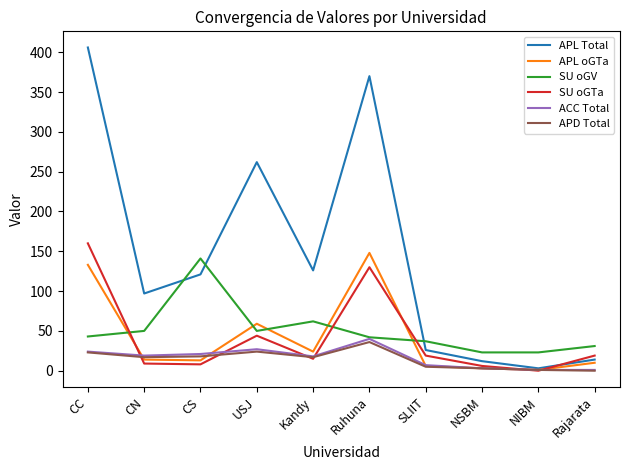

How many lines are shown in the chart?

6